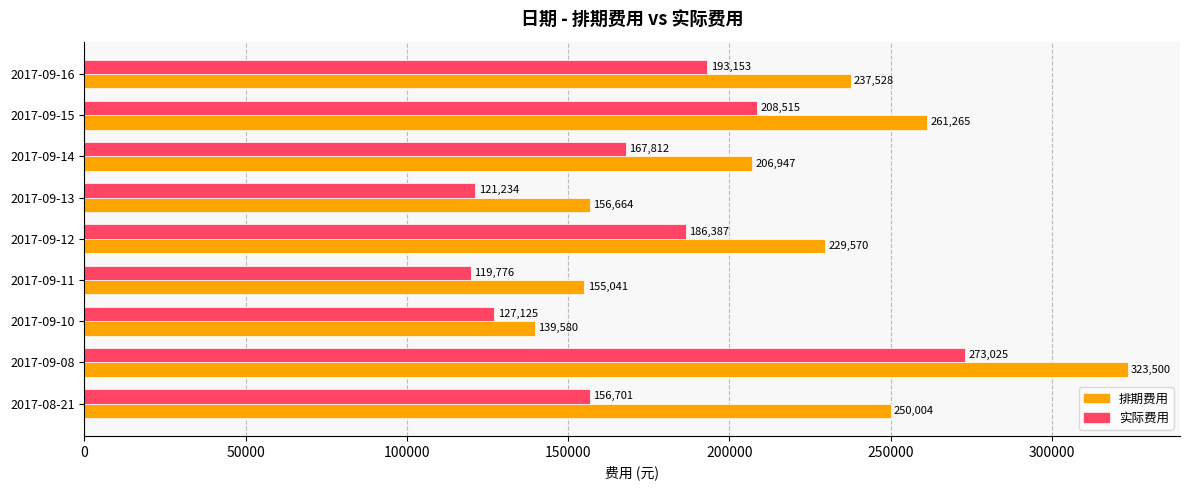

Which series changed the most between 2017-09-12 and 2017-09-15?

排期费用